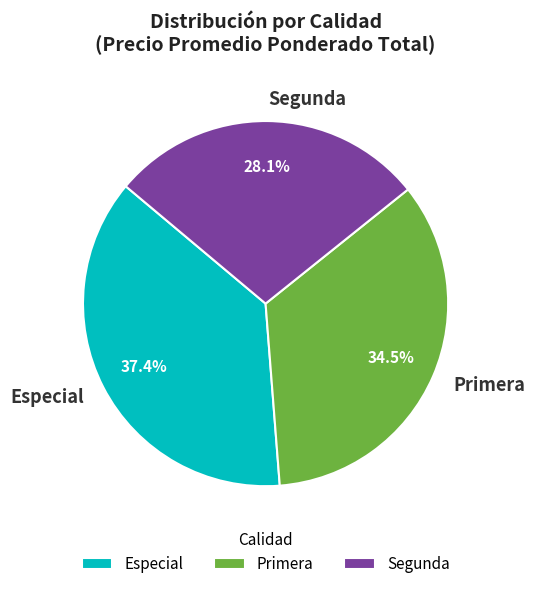

What is the smallest slice in the pie chart?

Segunda